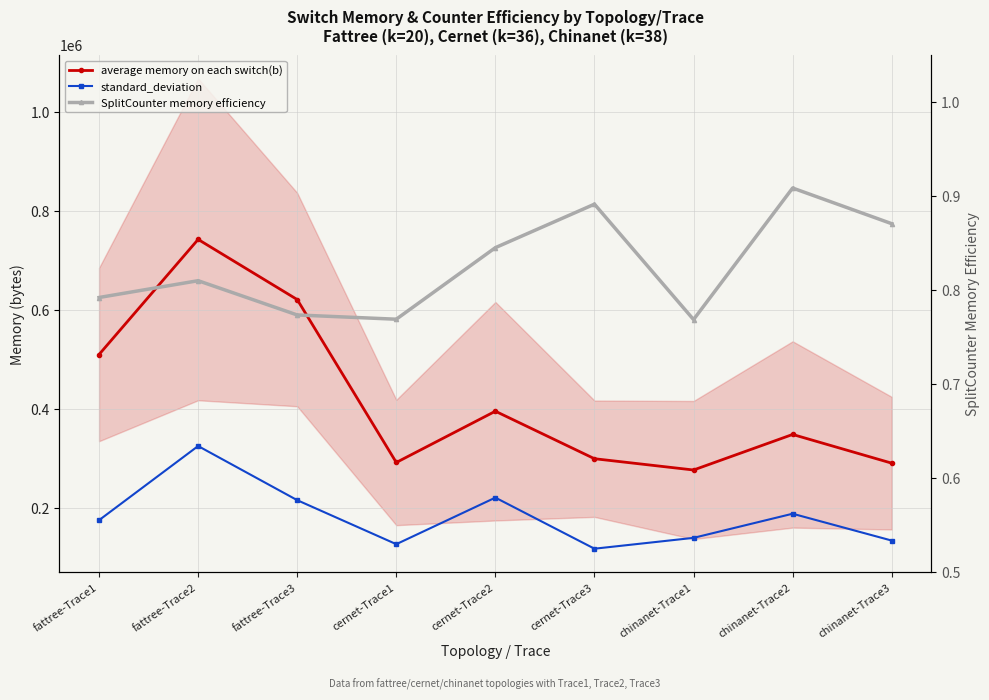

Is the value of average memory on each switch(b) at chinanet-Trace3 greater than the value of standard_deviation at fattree-Trace2?

No